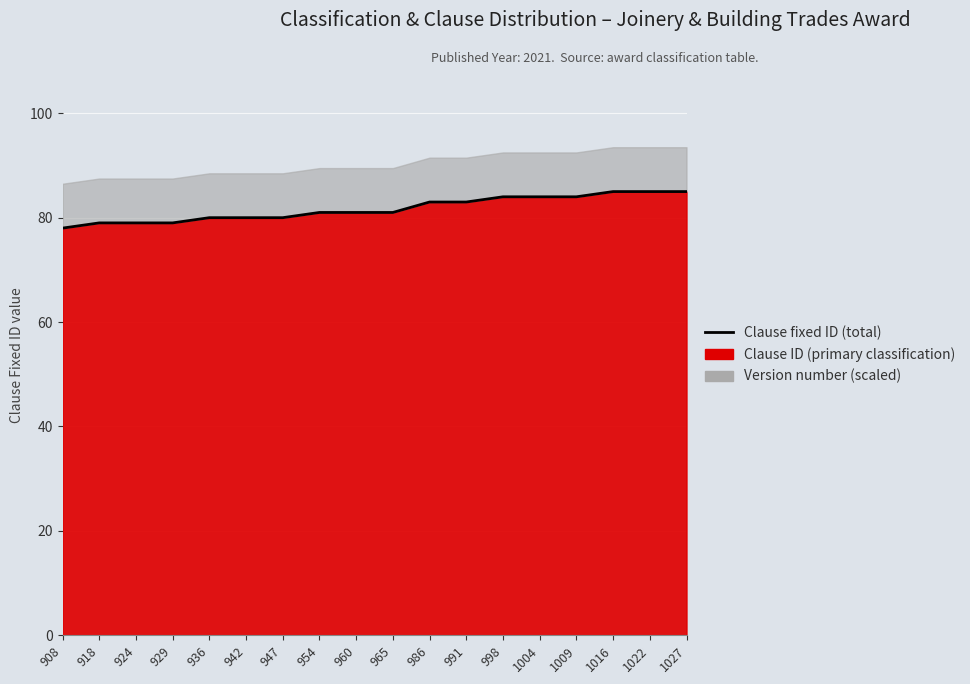

What value does the data have at 954?

81